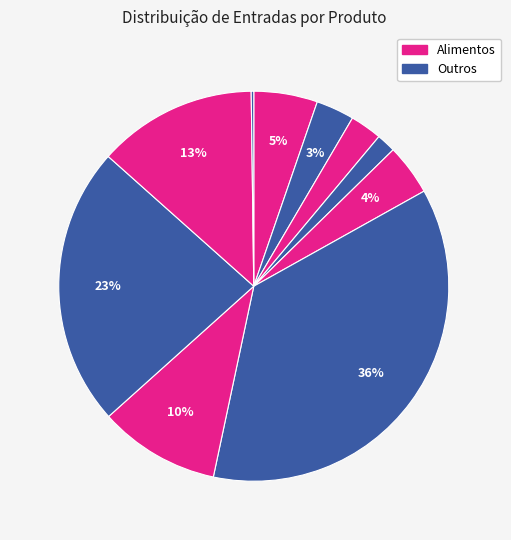

Count the number of slices in the pie.

10